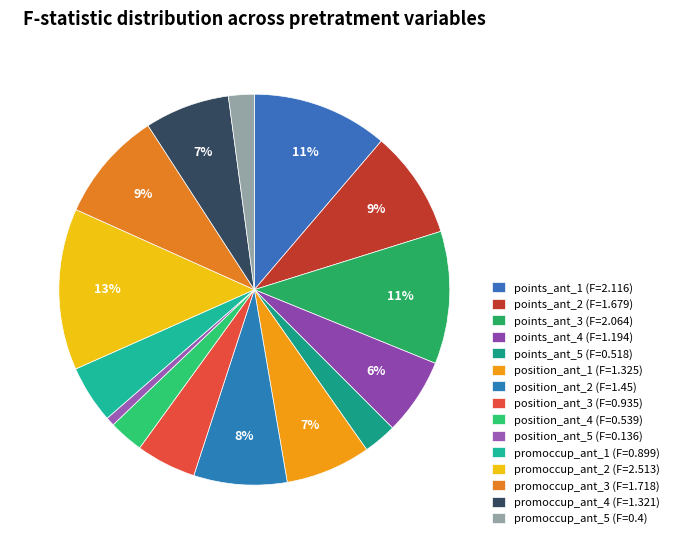

How many slices are in this pie chart?

15